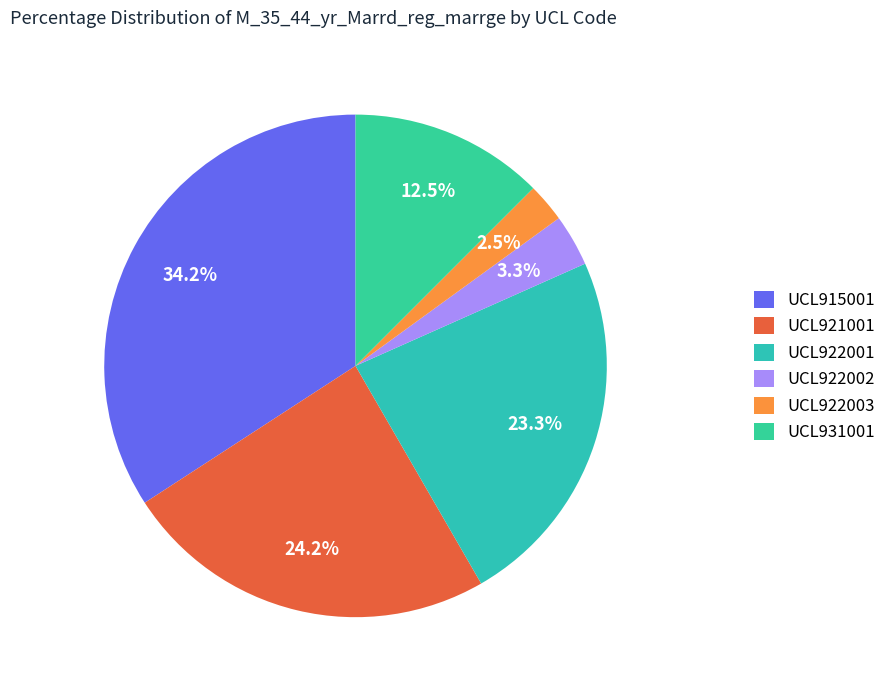

Is there a majority slice in this chart?

No